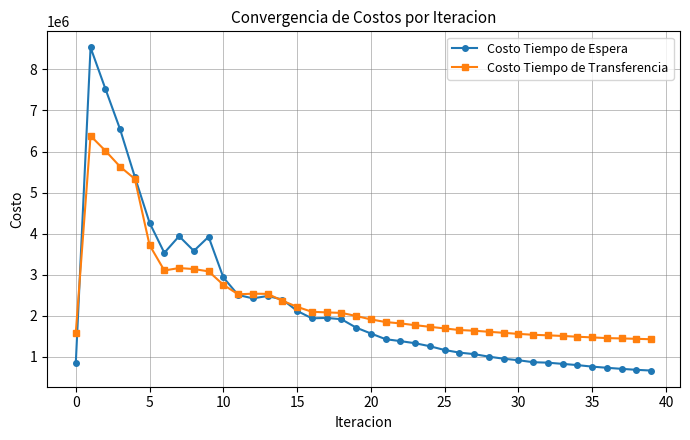

What is the value of the Costo Tiempo de Espera point at the 27th from the left?

1106473.9